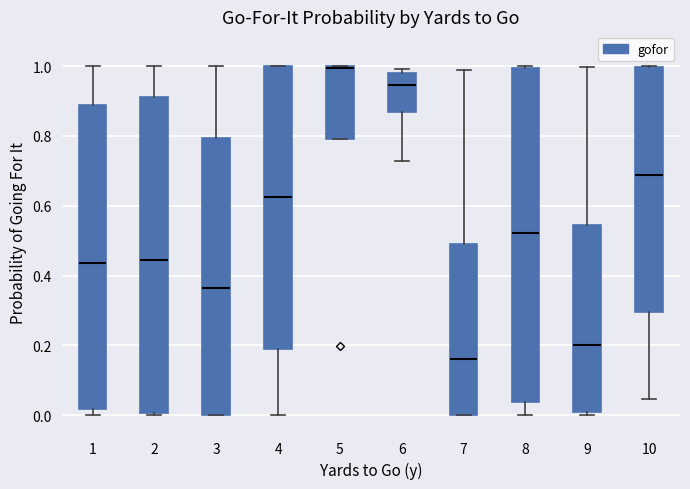

Where does the upper whisker of the box at x = 3 end on the y-axis? The values are not printed on the chart, so give them approximately, as read against the axis.

1.00